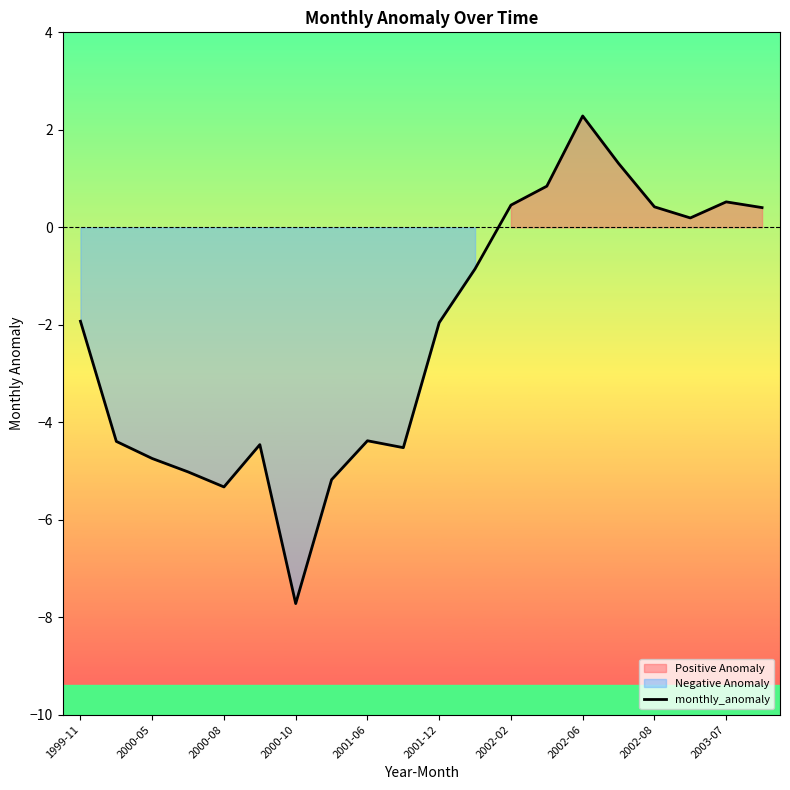

Reading left to right, list all the values displayed in this chart.

-1.9	-4.4	-4.7	-5.0	-5.3	-4.5	-7.7	-5.2	-4.4	-4.5	-2.0	-0.9	0.5	0.8	2.3	1.3	0.4	0.2	0.5	0.4